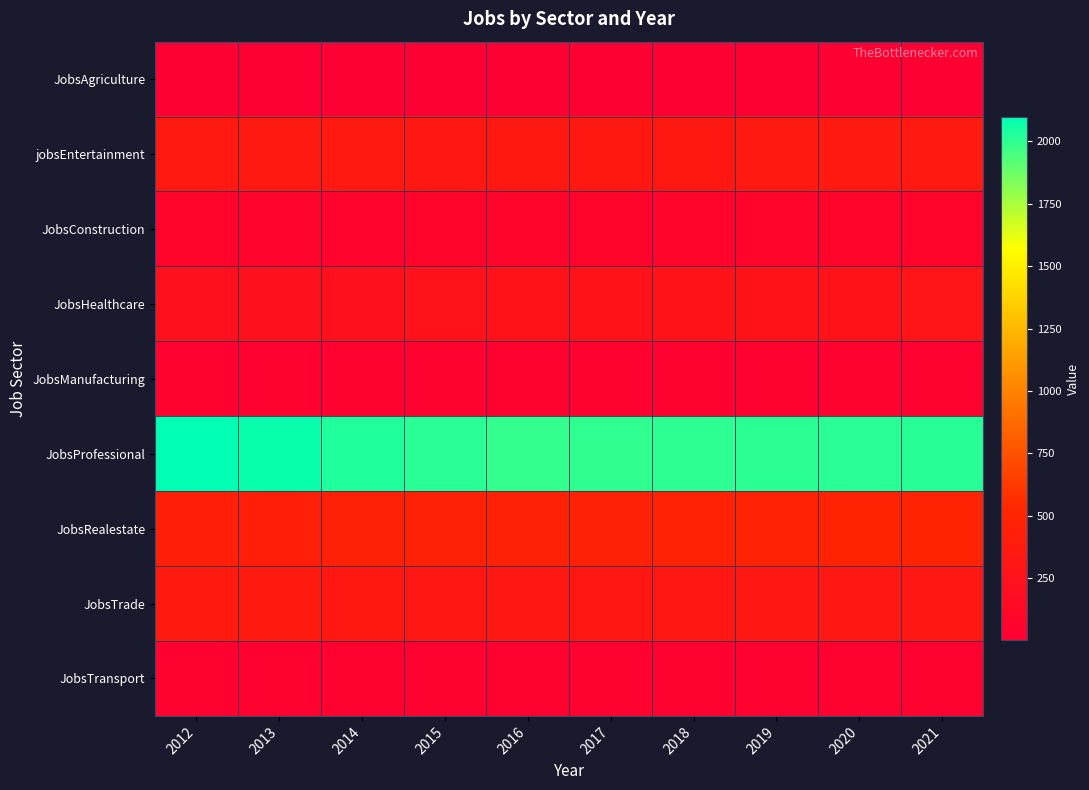

Which series has the largest total across all categories?

JobsProfessional